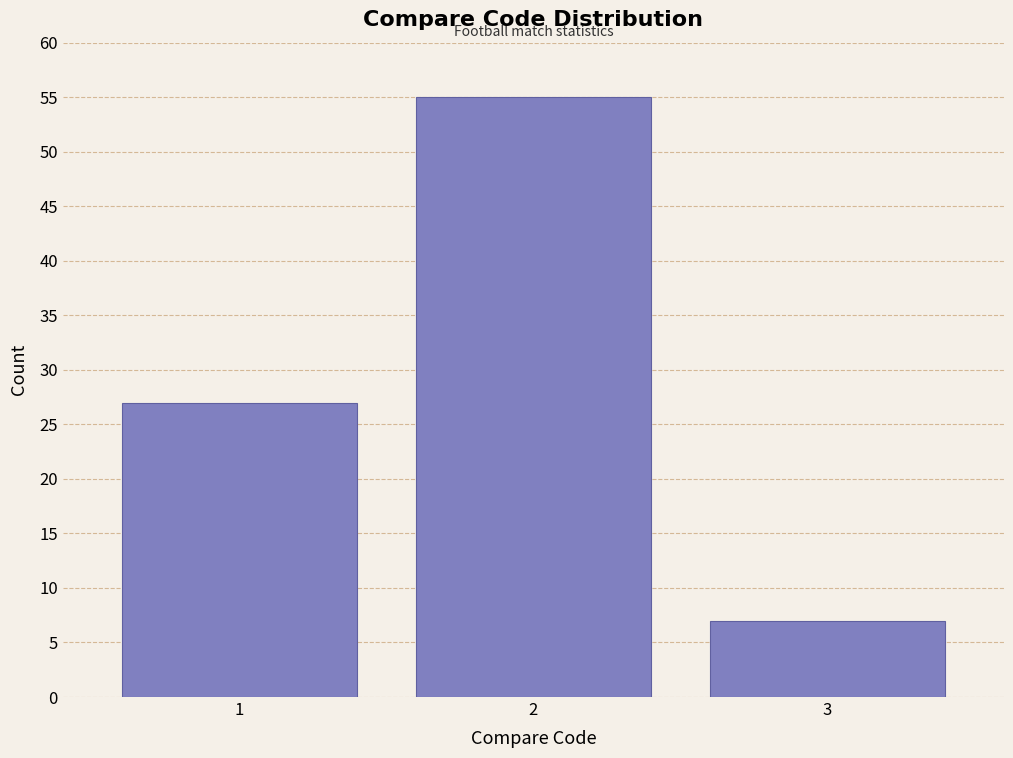

Reading left to right, list all the values displayed in this chart.

27	55	7